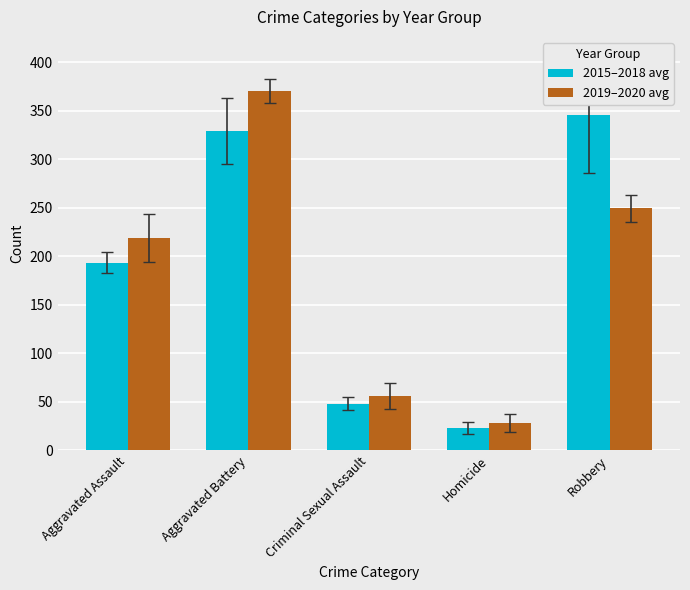

At which label does 2019–2020 avg reach its peak?

Aggravated Battery